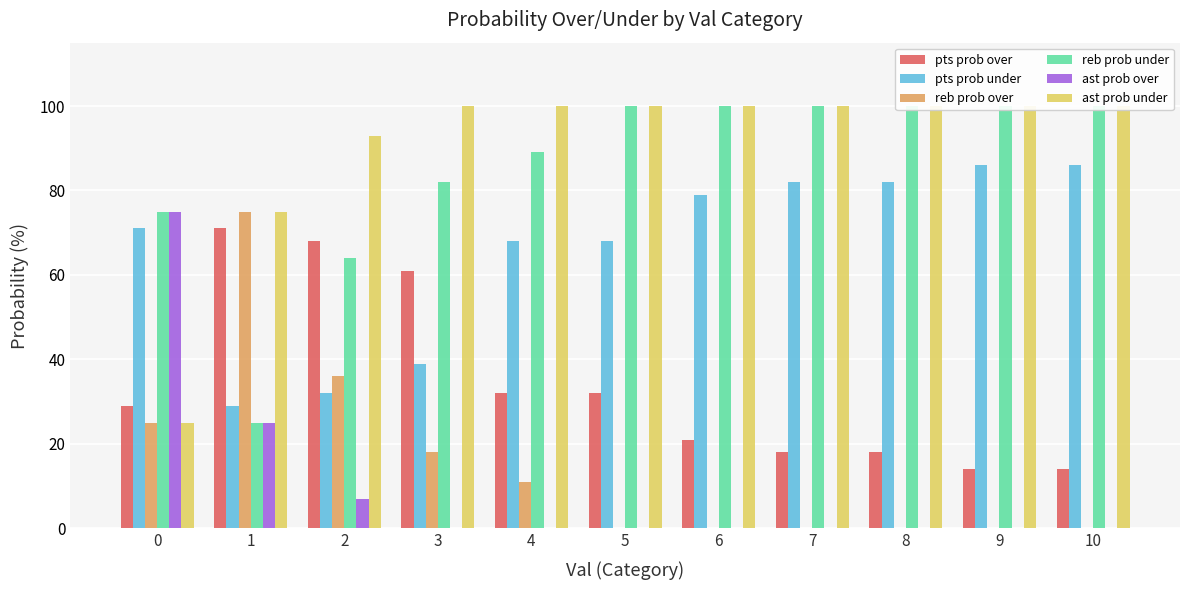

The value of ast prob over at 10 is 0. True or false?

True